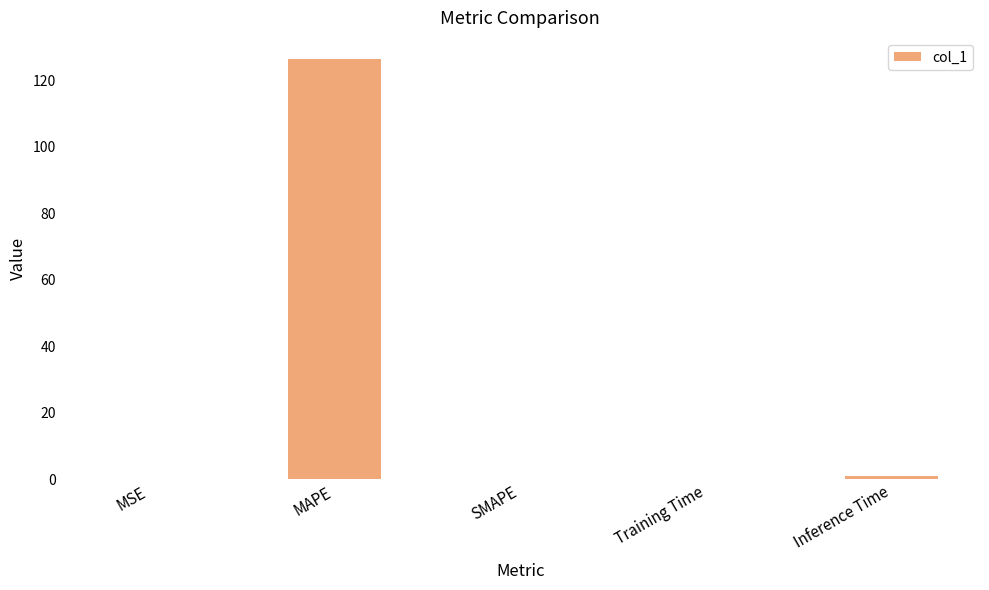

Is it true that the value at SMAPE is 60.3?

False